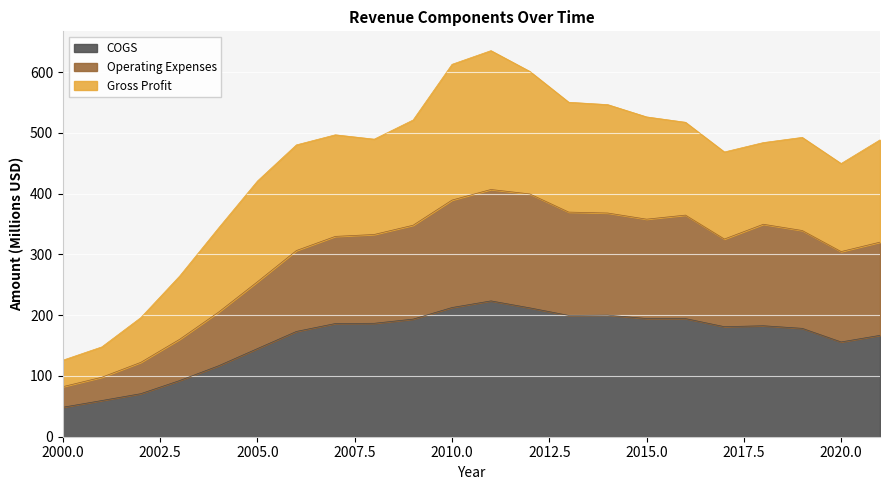

What is the maximum value for COGS?

223.5